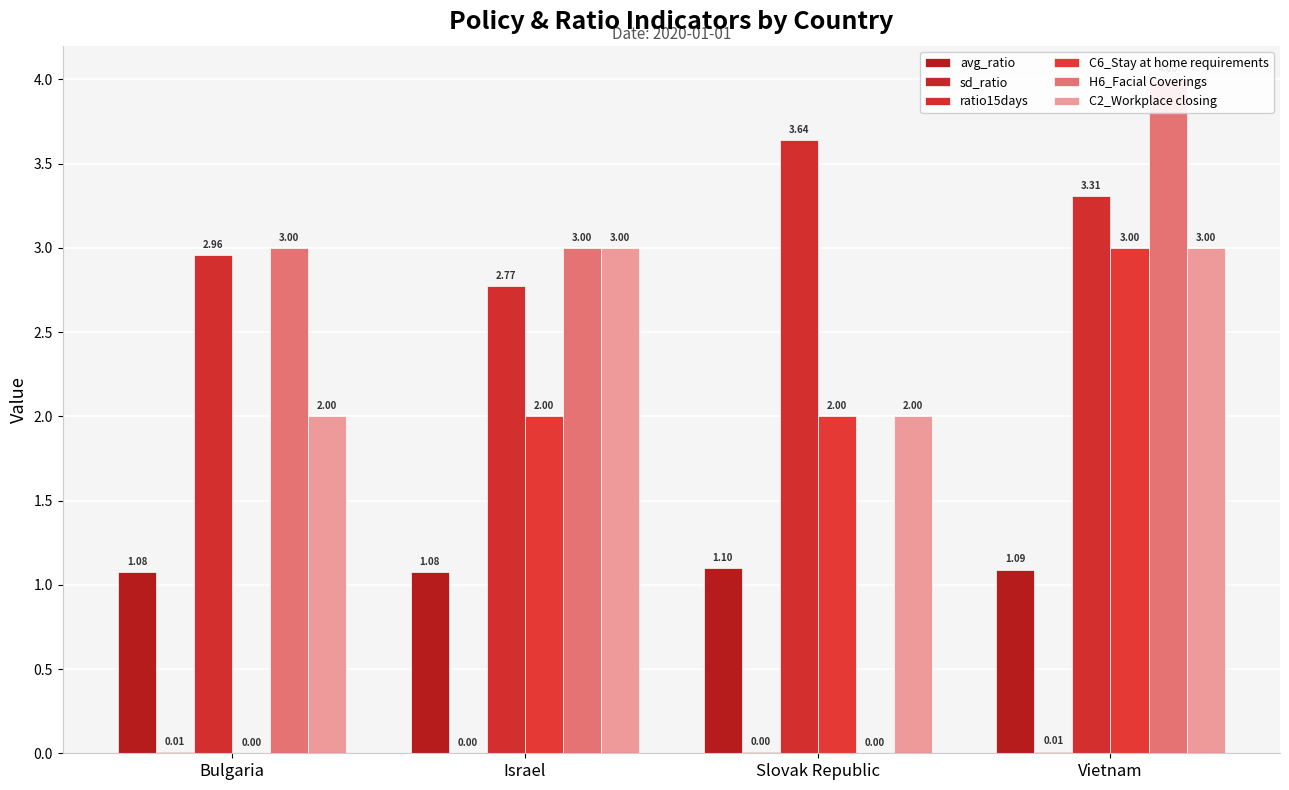

Where is C2_Workplace closing nearest to the value 2?

Bulgaria